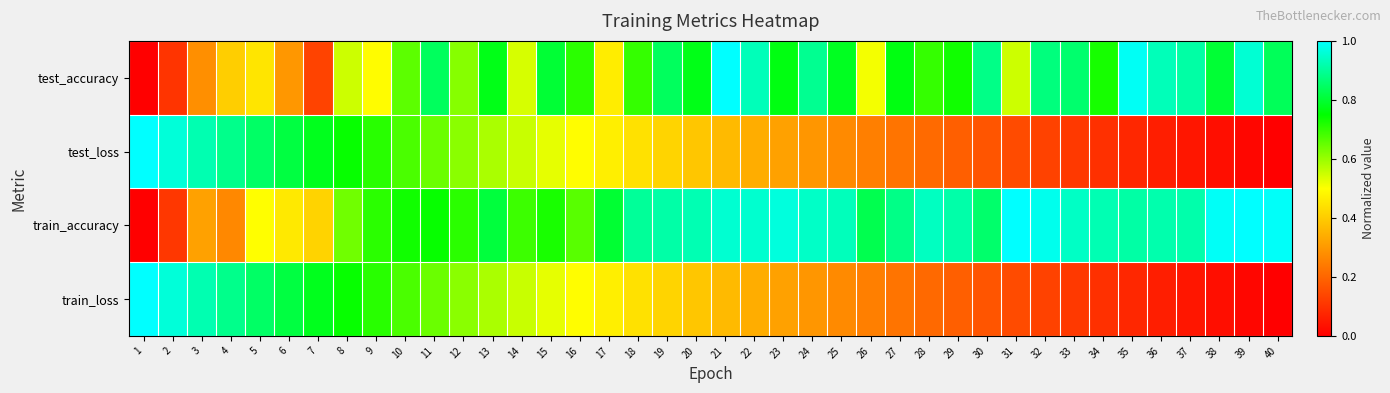

At which category is the sum across all series the highest?

11